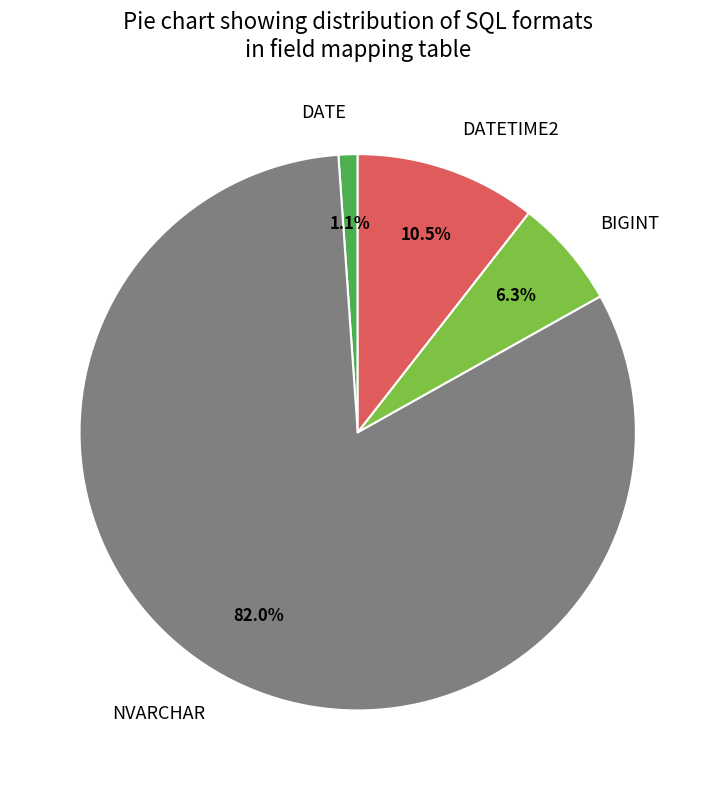

Is there a majority slice in this chart?

Yes